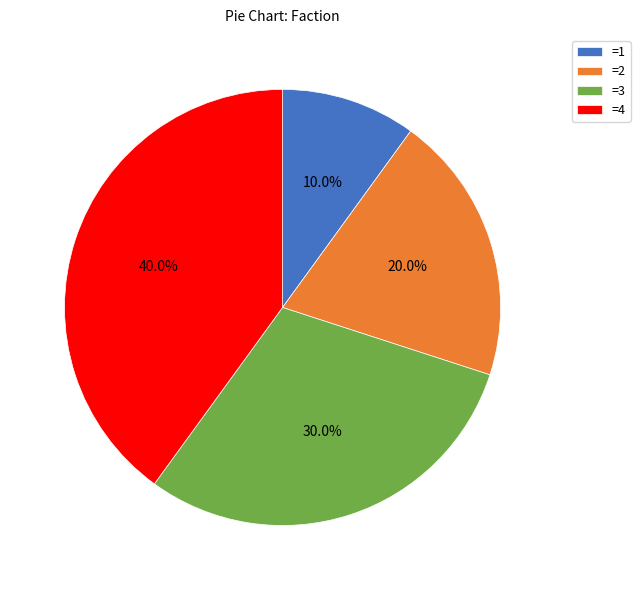

Is the sum of =4 and =2 greater than half?

Yes